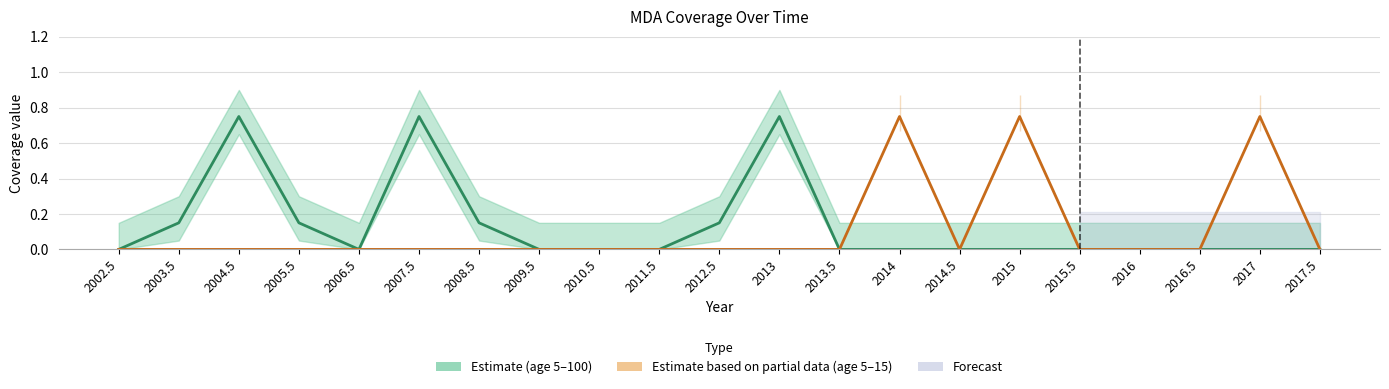

What is the spread (max minus min) of values at 2017?

0.8